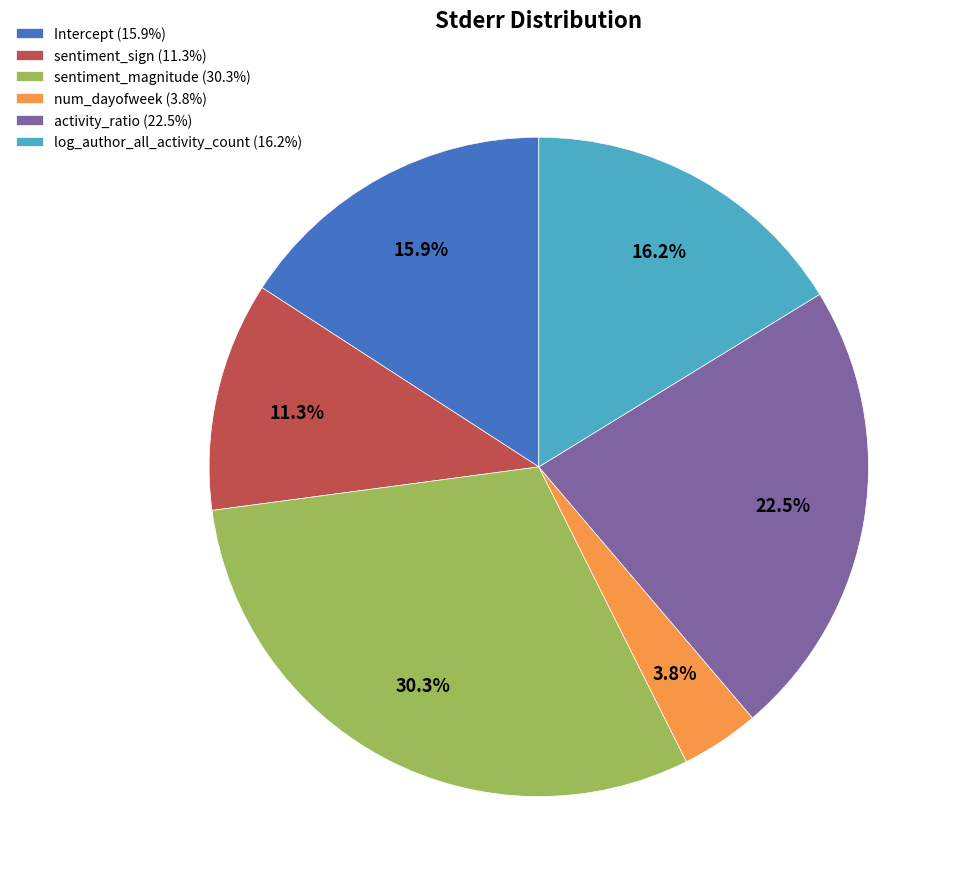

To the nearest percent, what is the average slice percentage?

17%